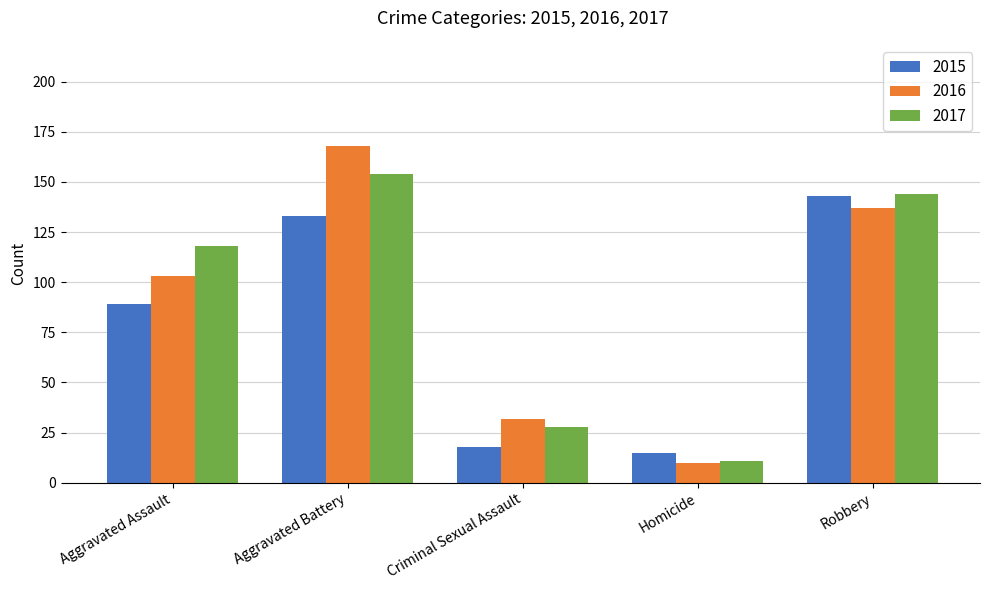

List the series in order of their peak value, highest first.

2016, 2017, 2015